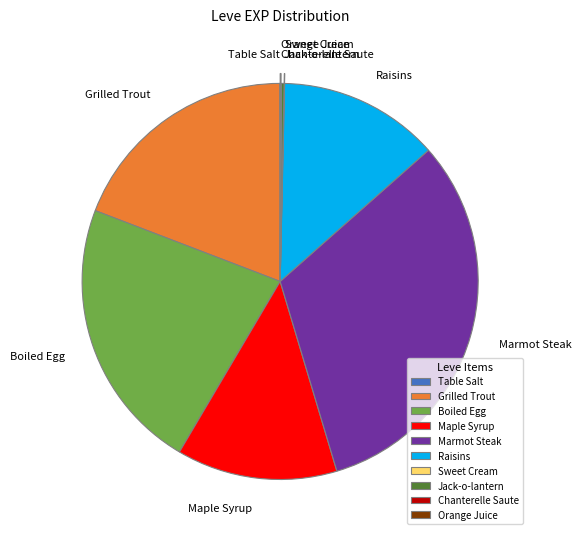

Approximately how many times larger is the value at Raisins compared to Marmot Steak?

0.4